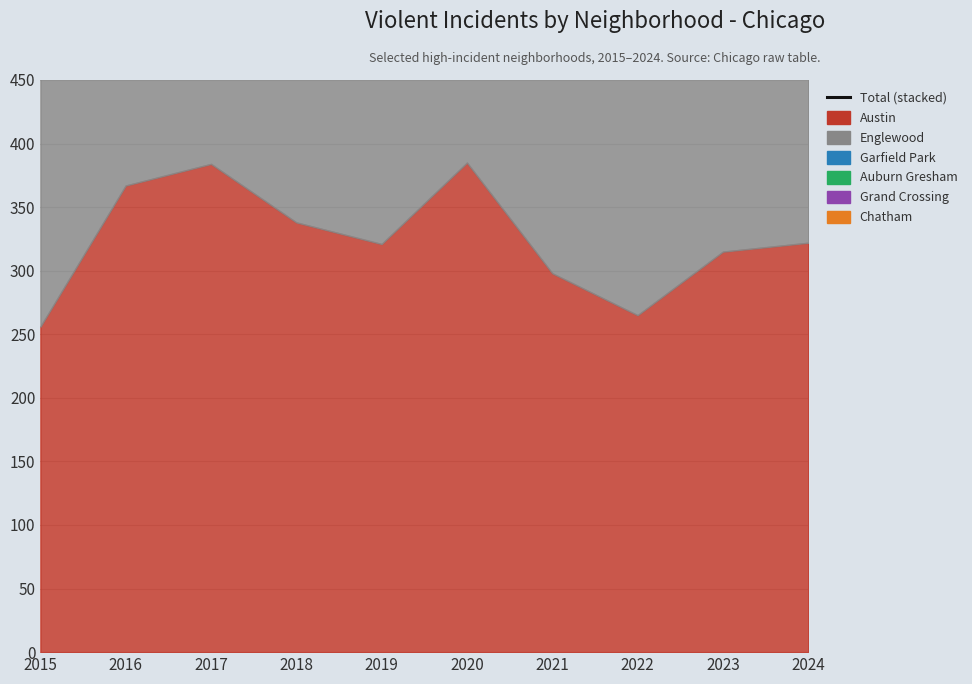

True or false: the data shows 1198 at 2019.

True